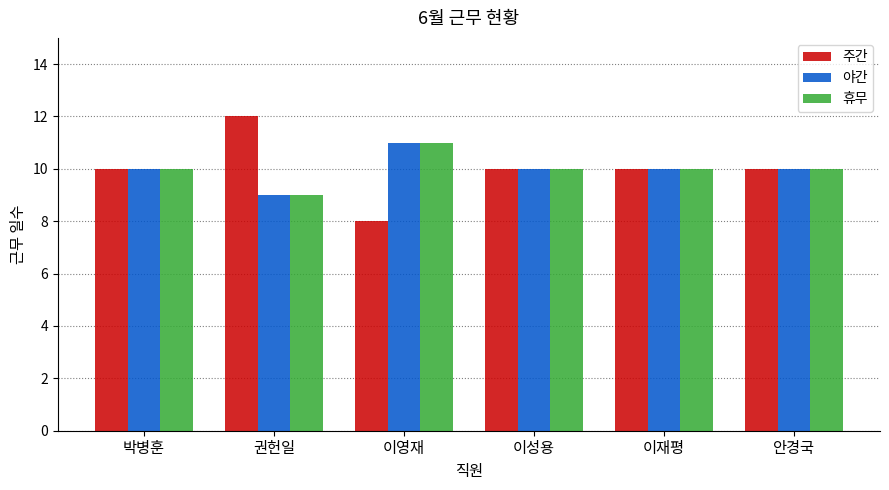

What is the sum of all 야간 values?

60